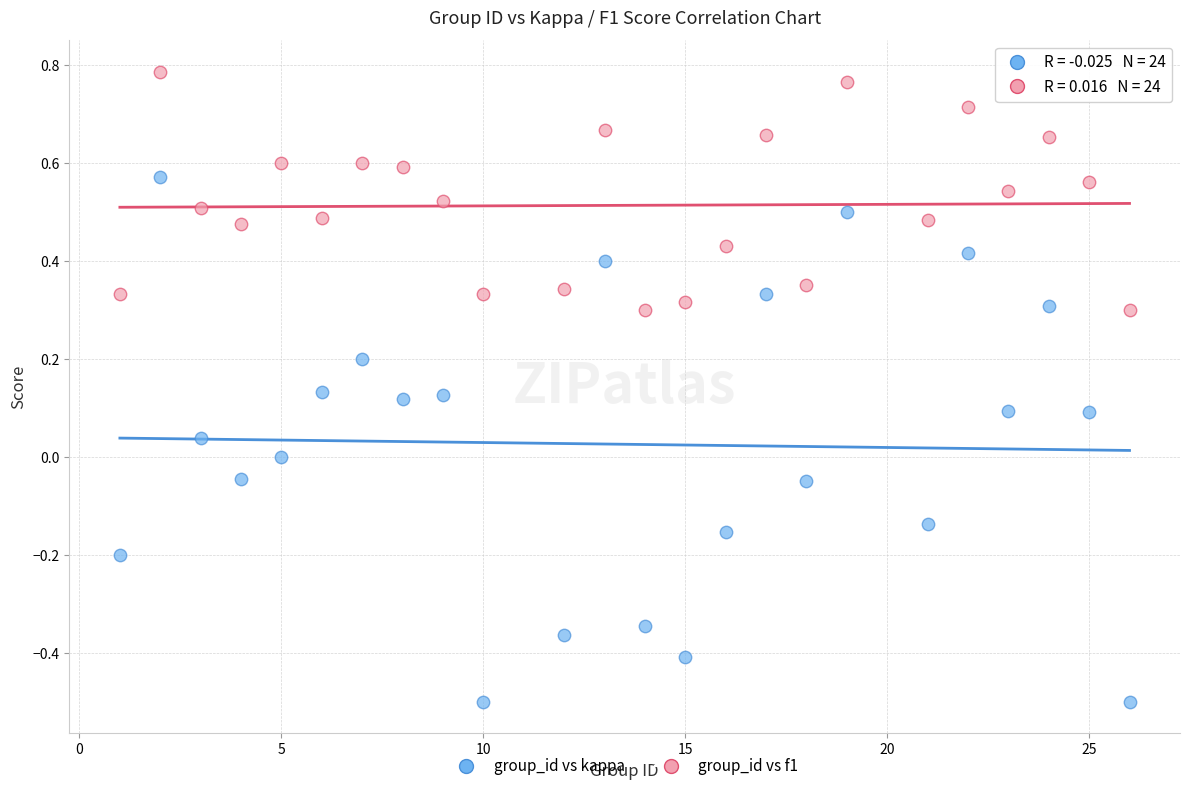

What are all the series names shown in the legend?

group_id vs kappa, group_id vs f1